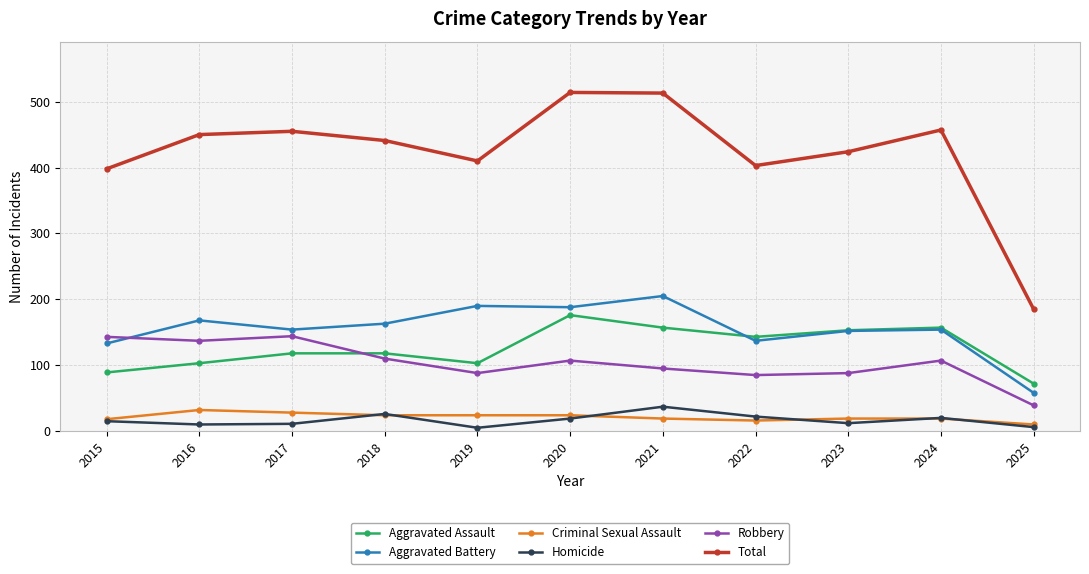

How many distinct data groups are displayed?

6